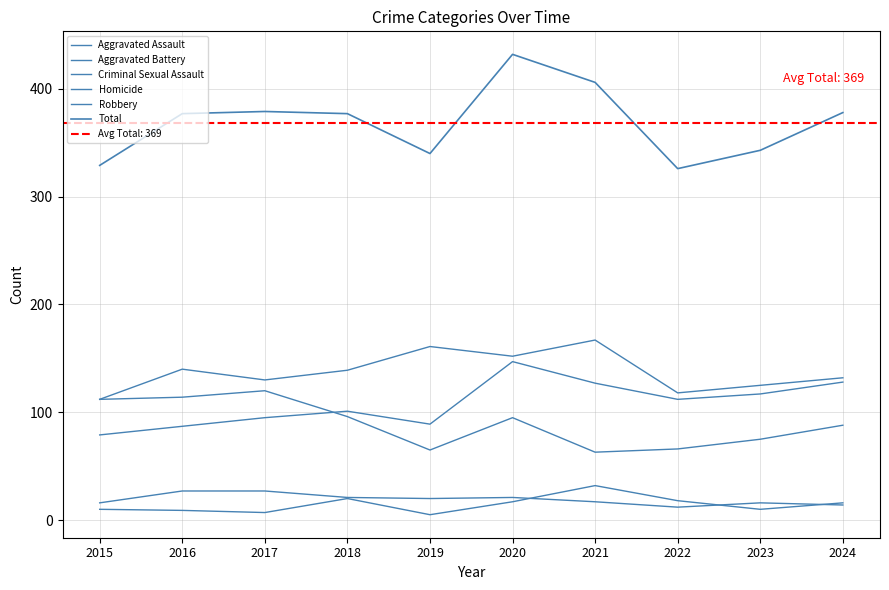

Rank the categories by Homicide value from highest to lowest.

2021, 2018, 2022, 2020, 2024, 2015, 2023, 2016, 2017, 2019